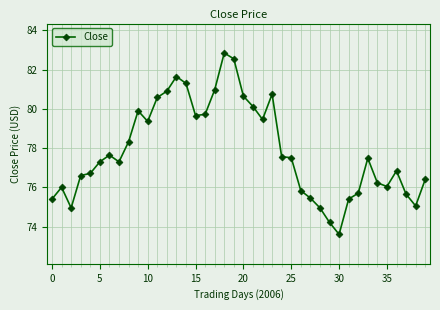

True or false: the data has more than 2 interior local peaks.

True